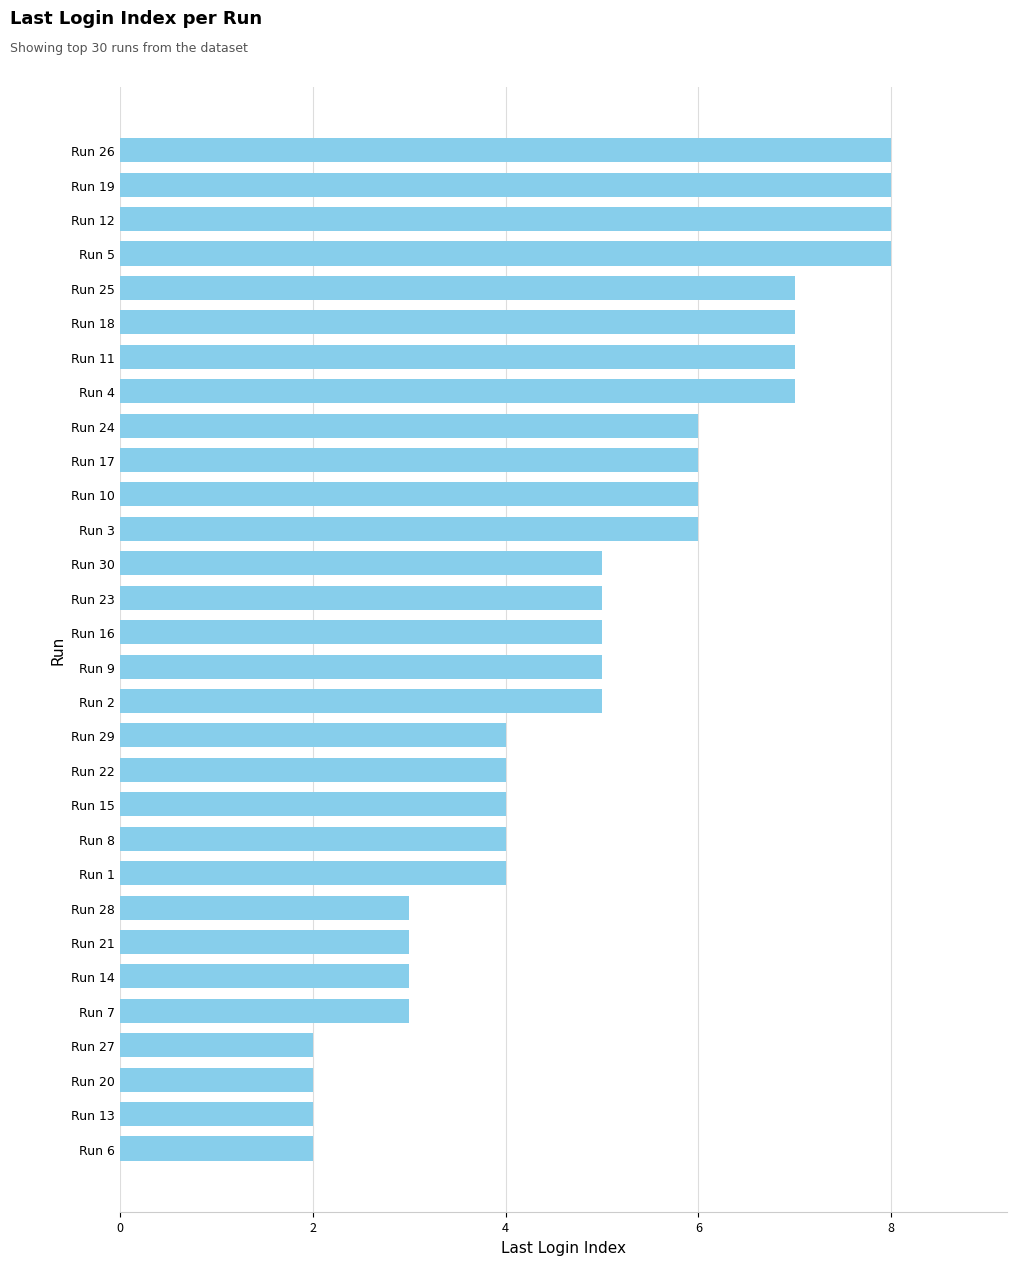

What is the smallest value displayed?

2